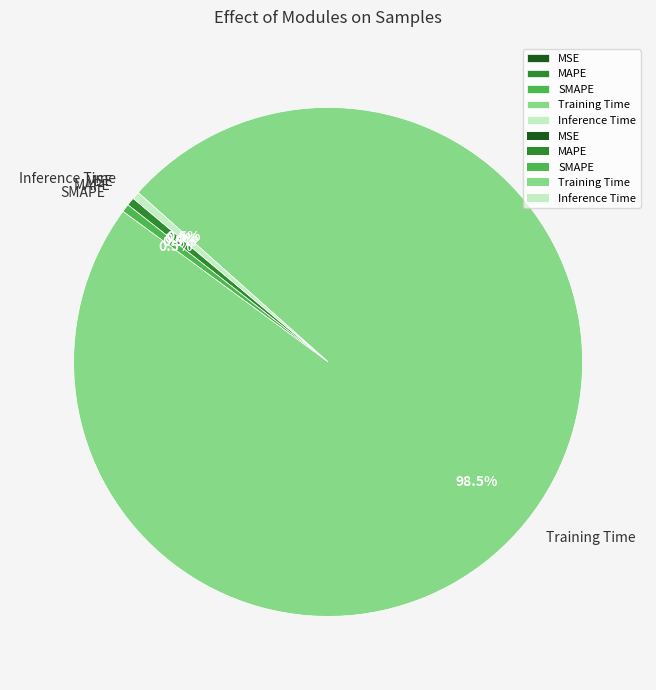

Which slice is the largest?

Training Time